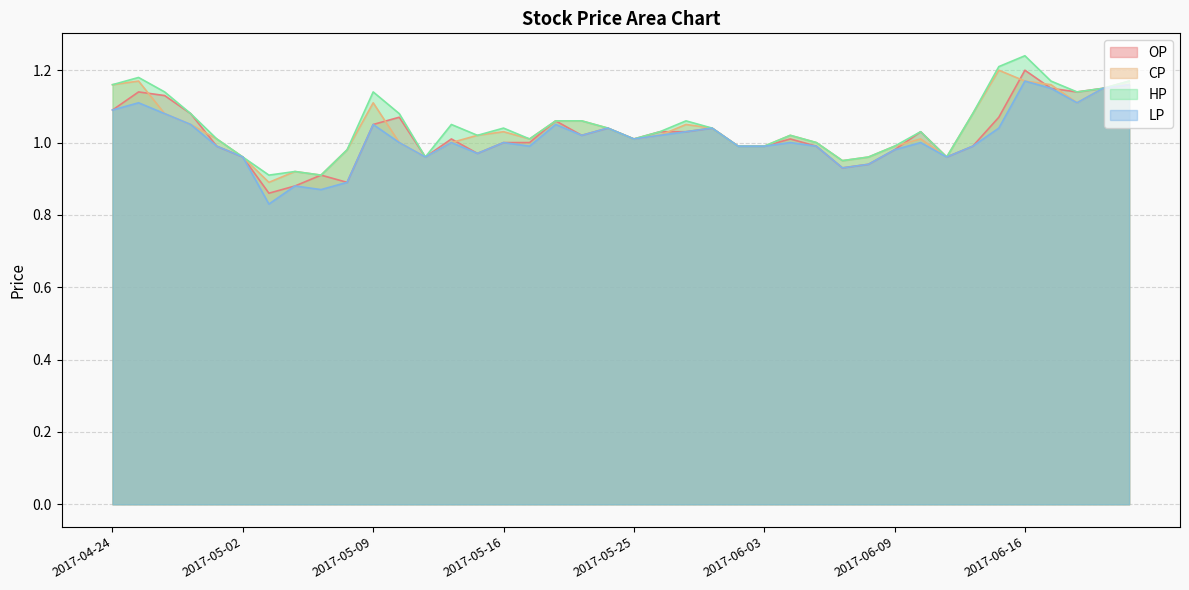

What are all the series names shown in the legend?

OP, CP, HP, LP